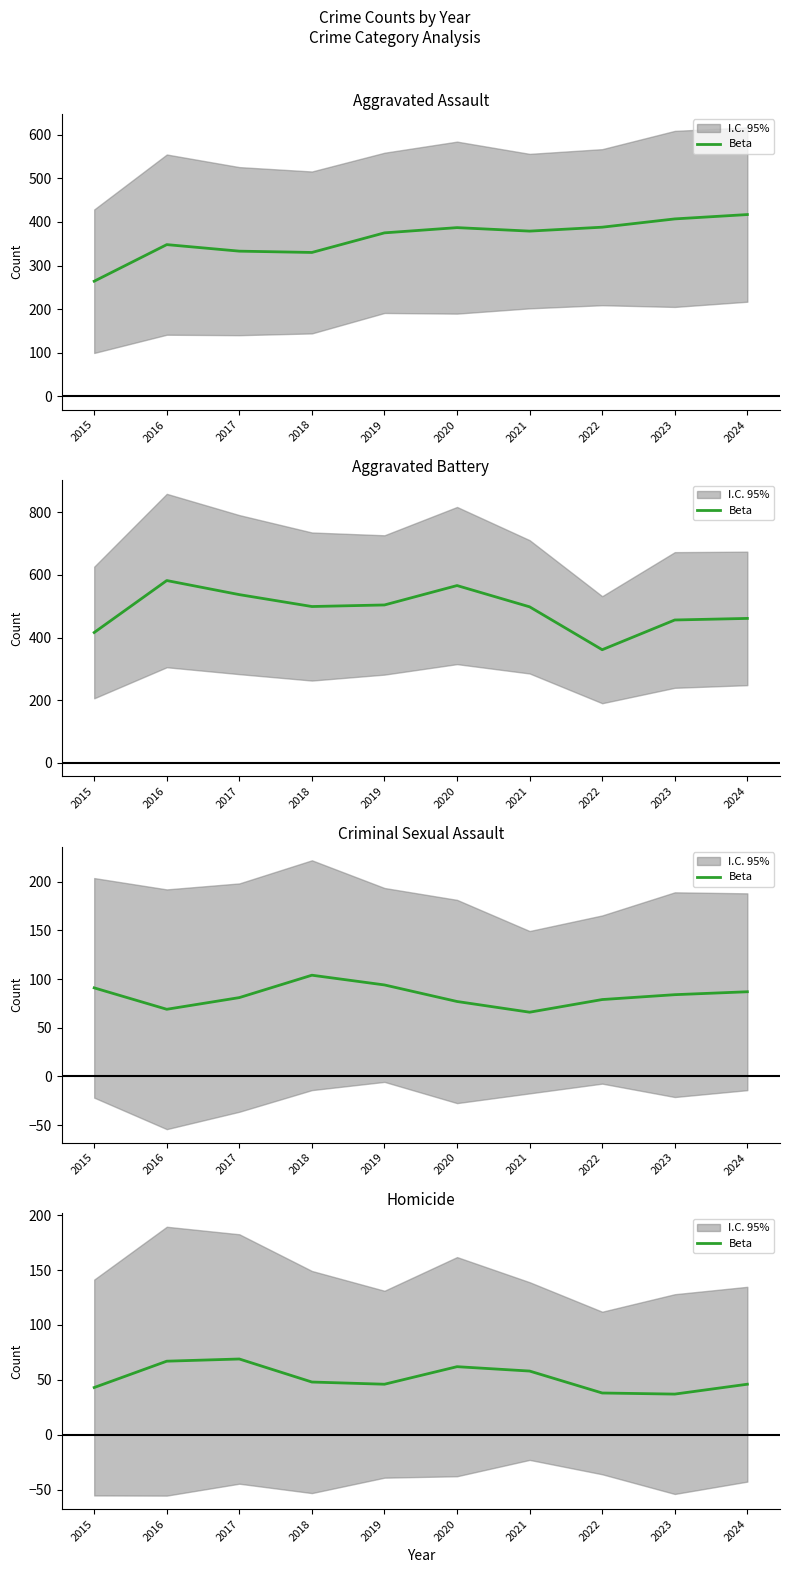

The value at 2018 is 66. True or false?

False